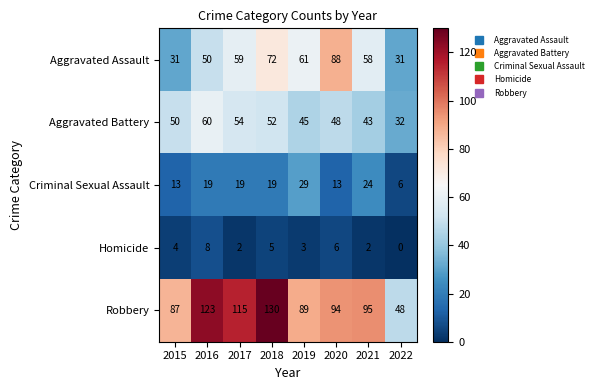

How many categories are shown in the chart?

8